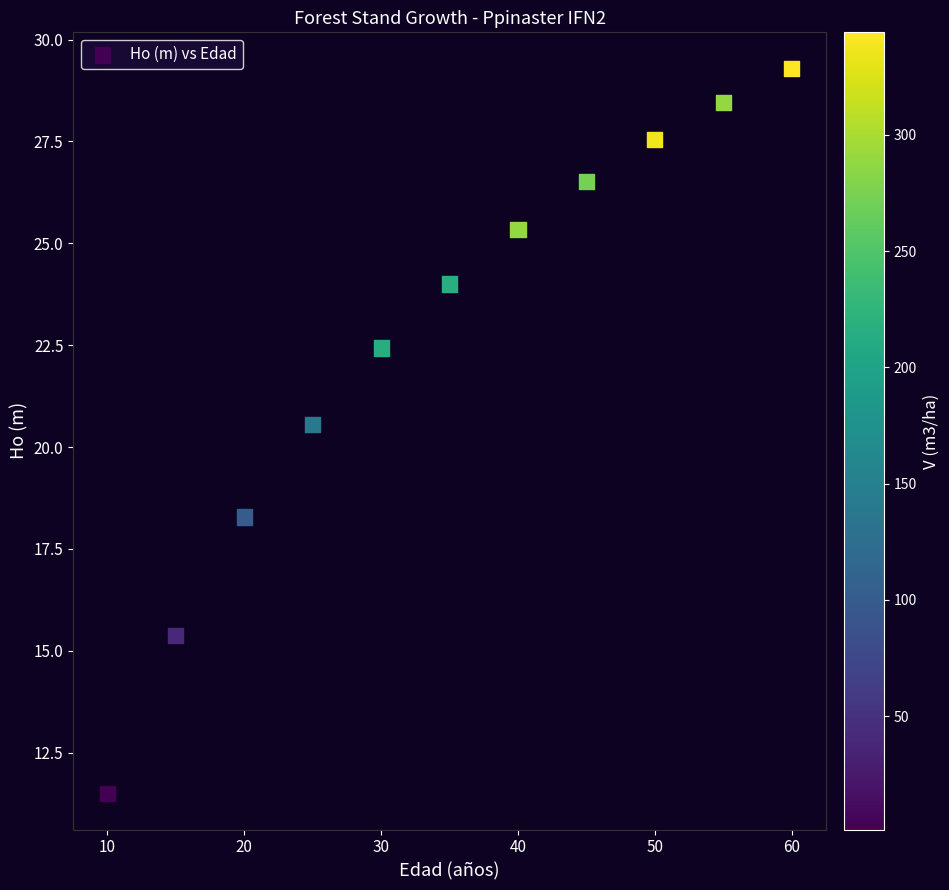

What is the range of Y values (max minus min)?

17.8